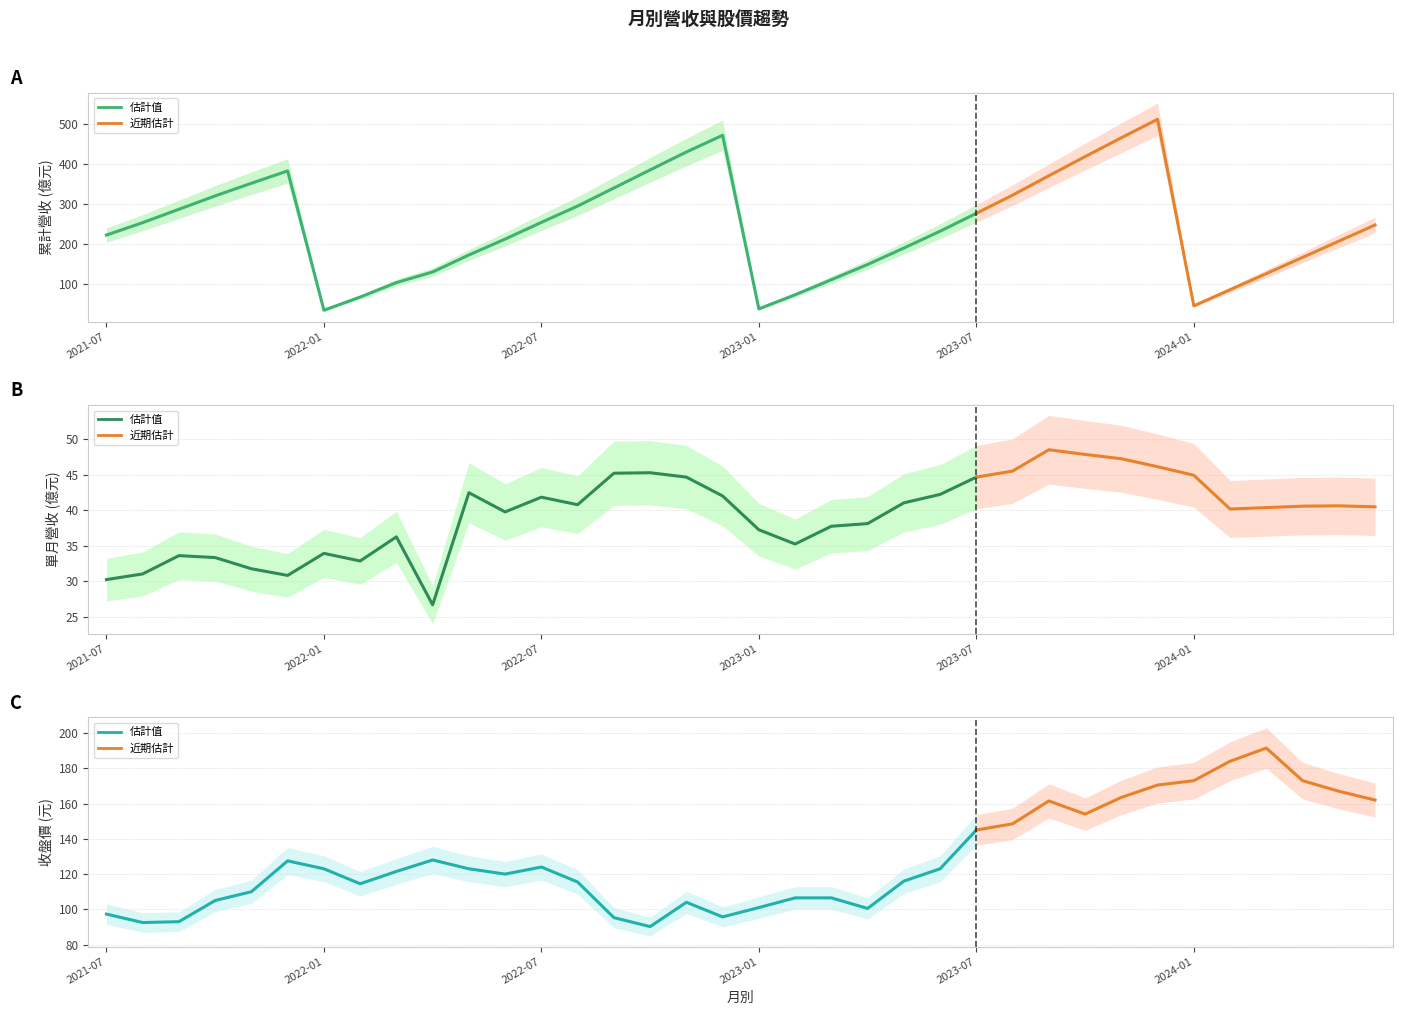

List the labels in order of 累計營收(億) value, smallest first.

2022-01, 2023-01, 2024-01, 2022-02, 2023-02, 2024-02, 2022-03, 2023-03, 2024-03, 2022-04, 2023-04, 2024-04, 2022-05, 2023-05, 2024-05, 2022-06, 2021-07, 2023-06, 2024-06, 2021-08, 2022-07, 2023-07, 2021-09, 2022-08, 2021-10, 2023-08, 2022-09, 2021-11, 2023-09, 2021-12, 2022-10, 2023-10, 2022-11, 2023-11, 2022-12, 2023-12